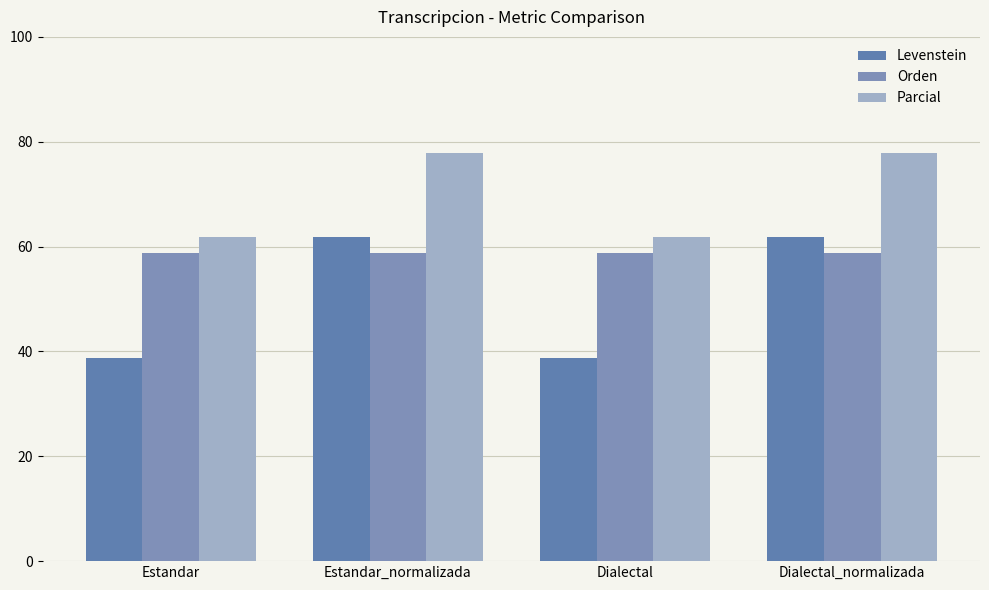

What are all the series names shown in the legend?

Levenstein, Orden, Parcial